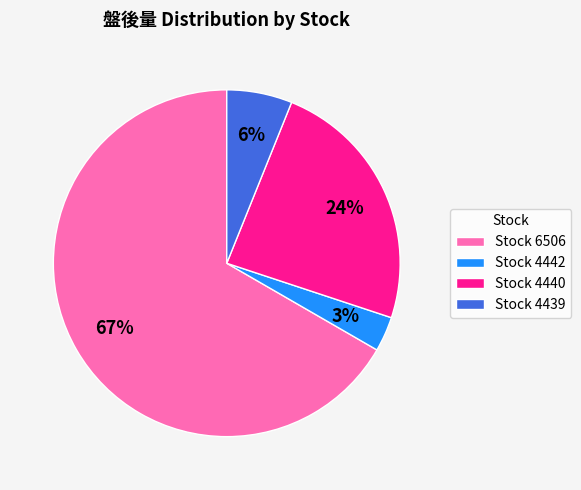

Is the sum of Stock 4440 and Stock 4439 greater than half?

No